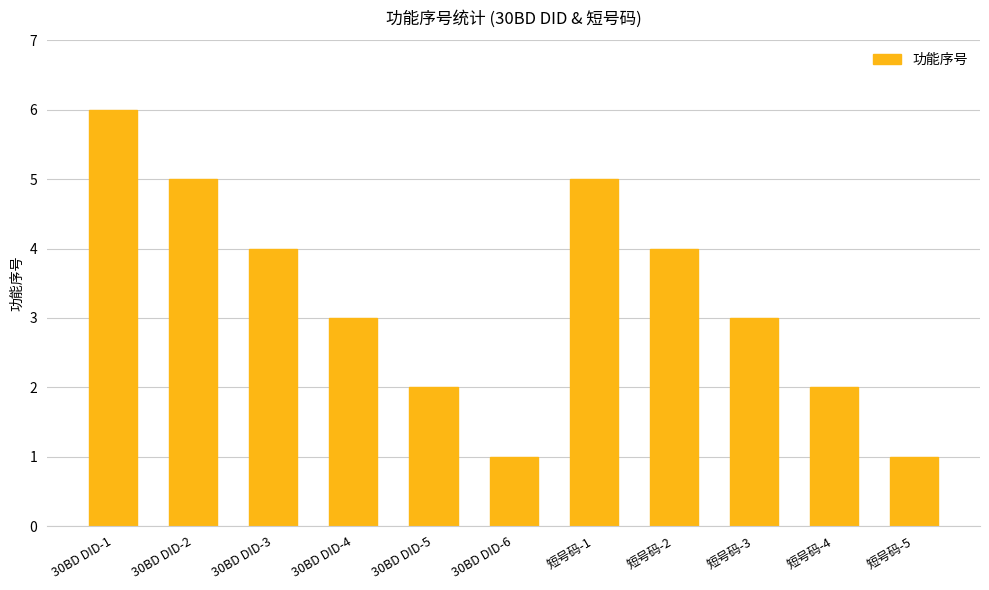

What is the difference between the maximum and minimum values?

5